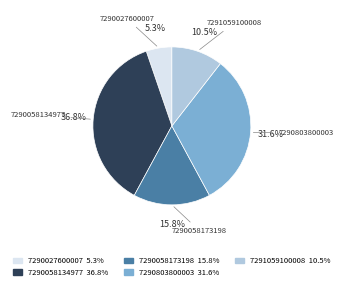

To the nearest percent, what percentage of the pie is 7290027600007?

5%